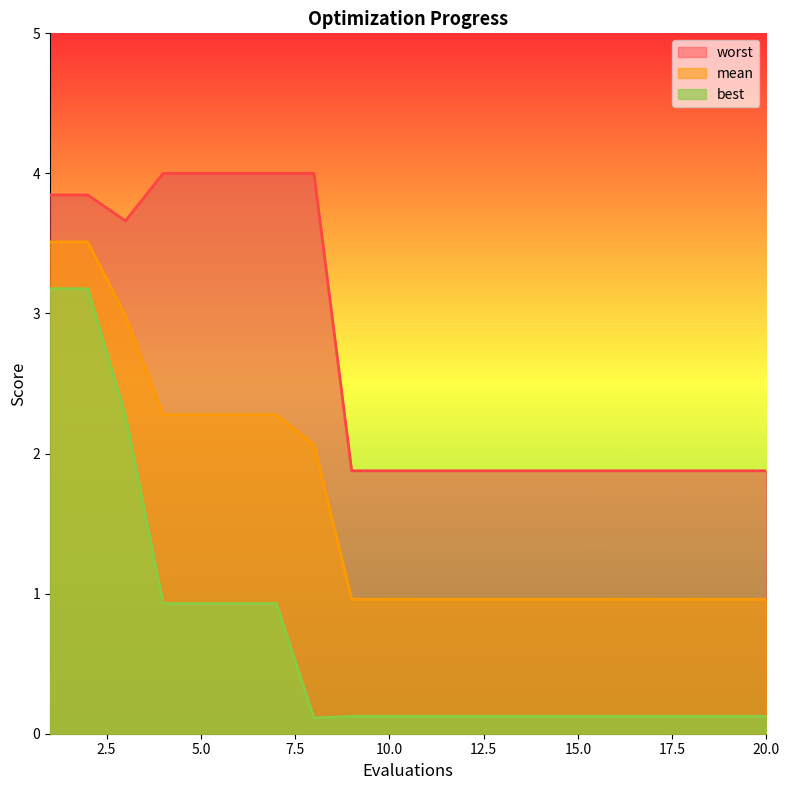

Read the worst value at 20.

1.9